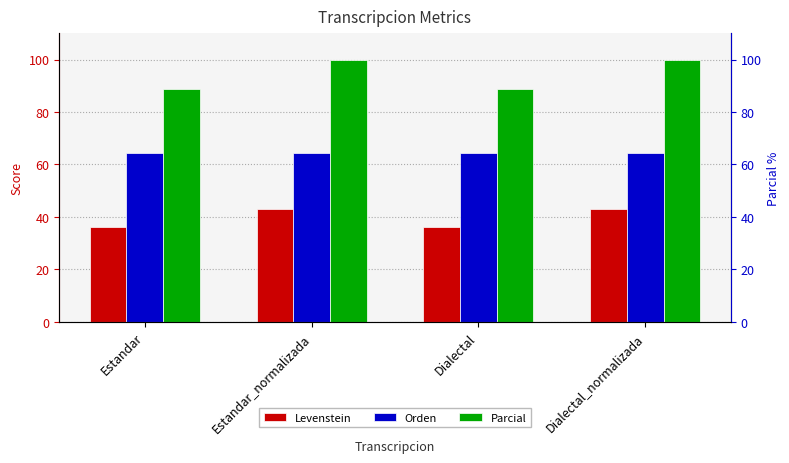

Rank the series at Estandar from highest to lowest value.

Parcial, Orden, Levenstein